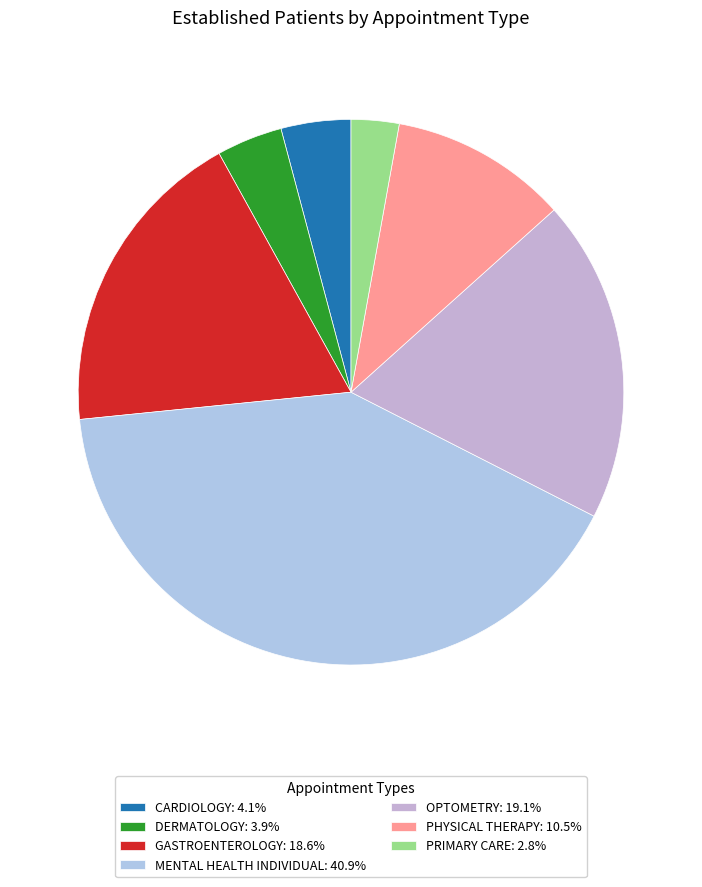

Is MENTAL HEALTH INDIVIDUAL the majority of the pie?

No